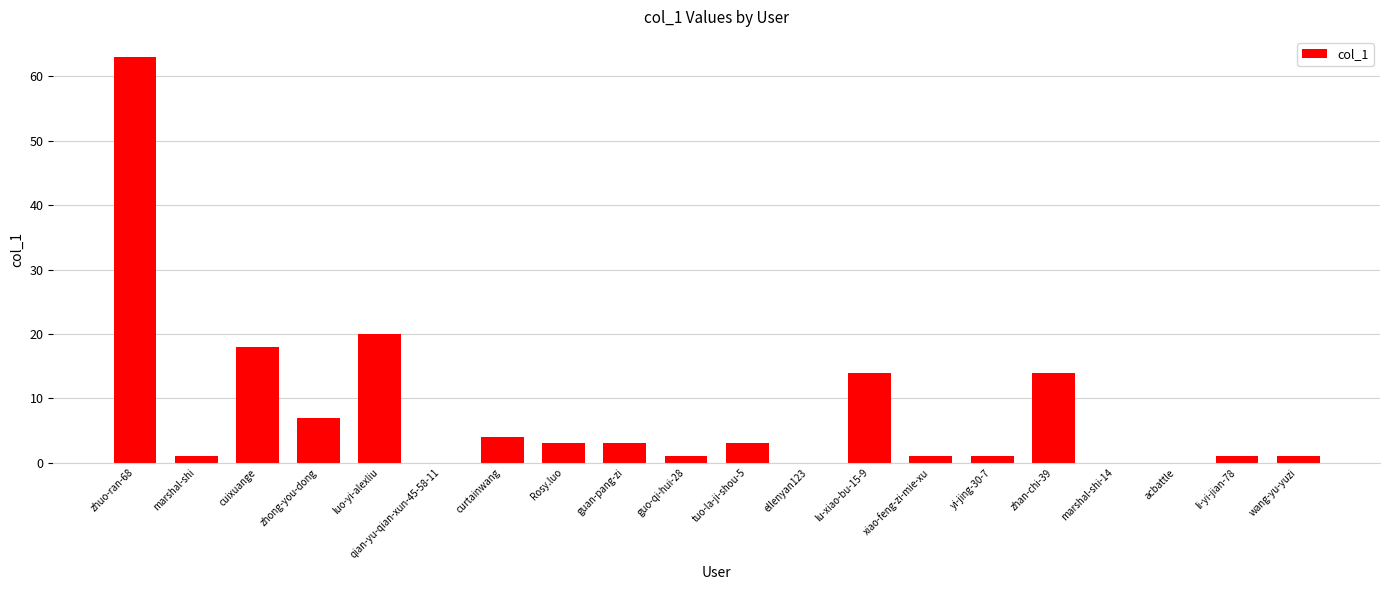

What is the greatest value displayed?

63